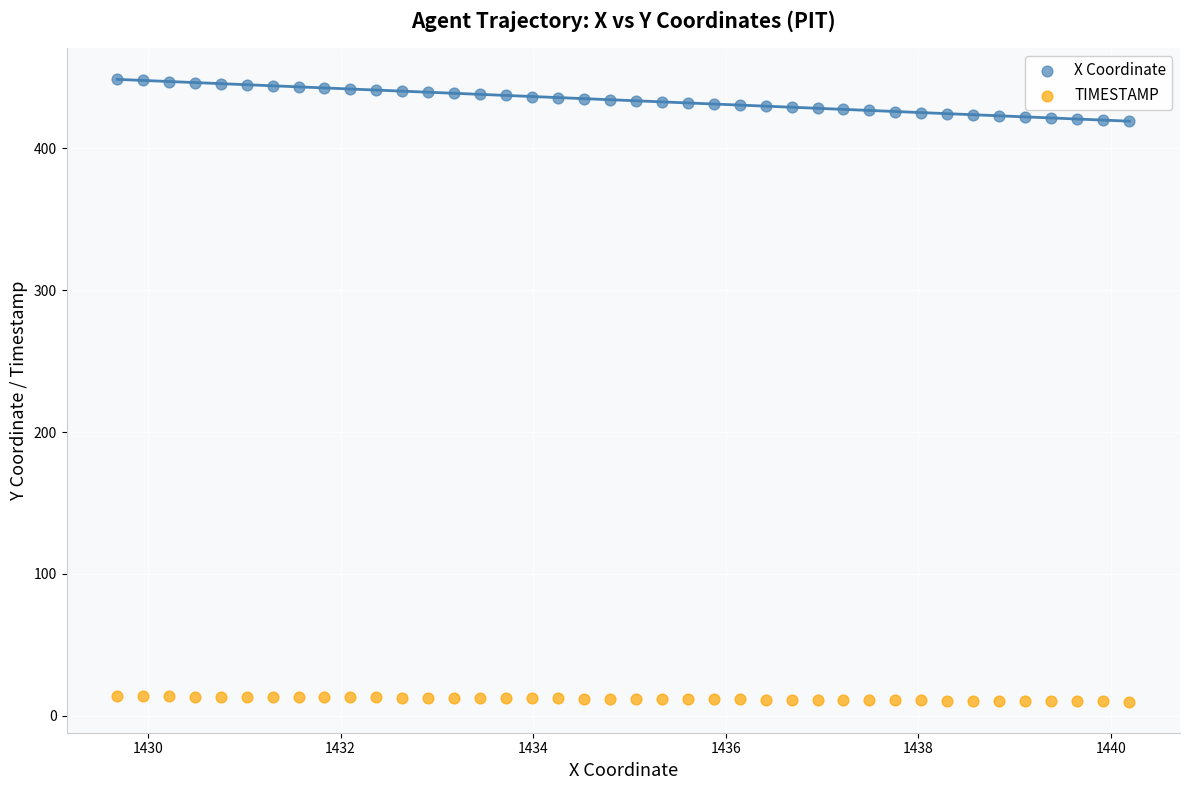

Across all data points, what is the range of Y values (max minus min)?

438.6